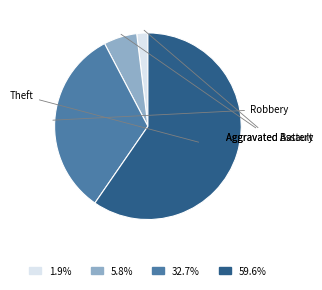

Does any single category account for the majority?

Yes